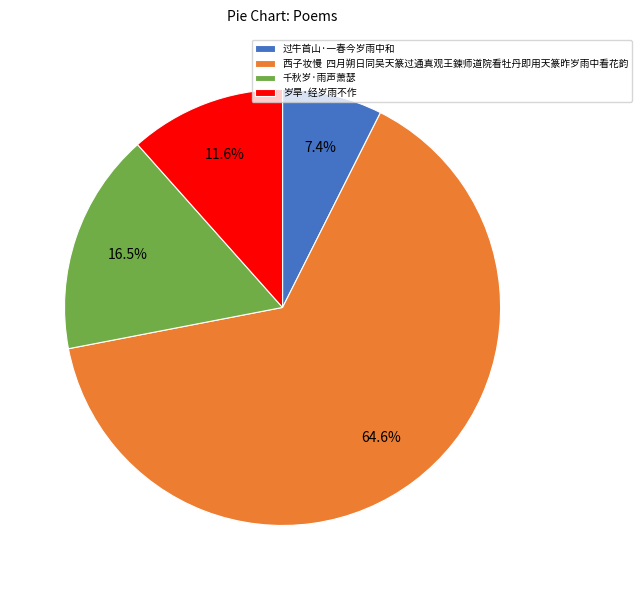

Which slice is the largest?

西子妆慢 四月朔日同吴天篆过通真观王鍊师道院看牡丹即用天篆昨岁雨中看花韵